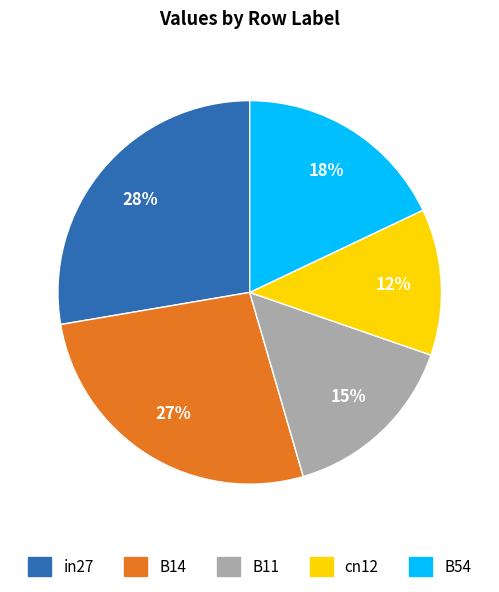

To the nearest percent, what percentage of the pie is B54?

18%